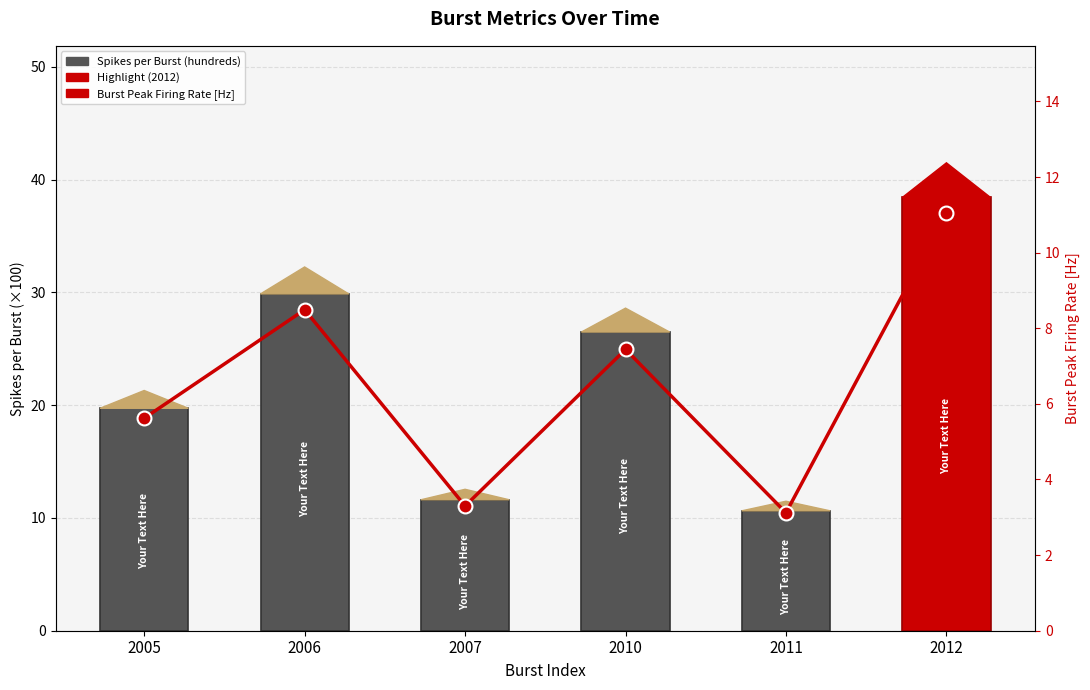

What is the total value across all series at 2012?

49.5